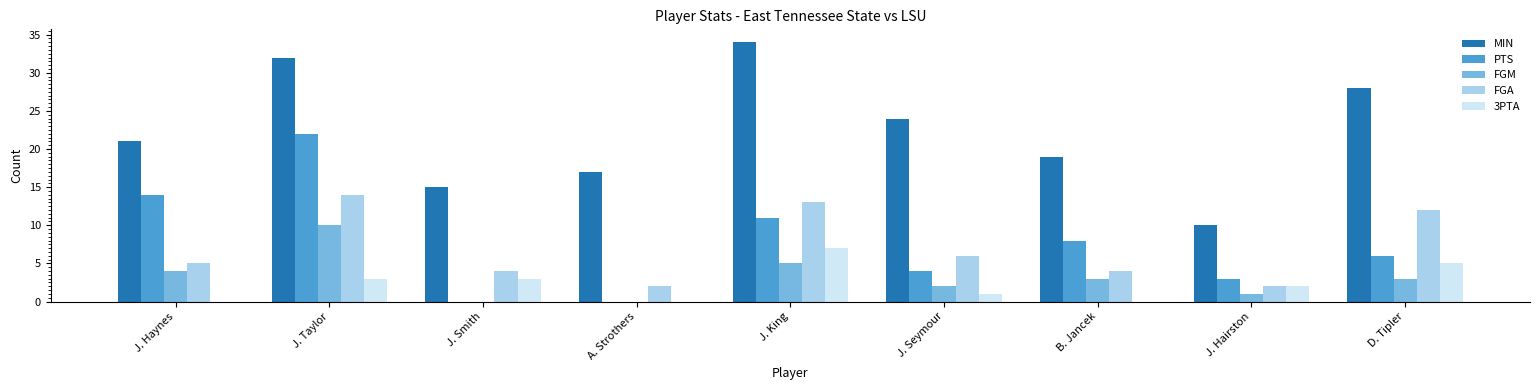

Which series changed the most between J. Taylor and J. Hairston?

MIN